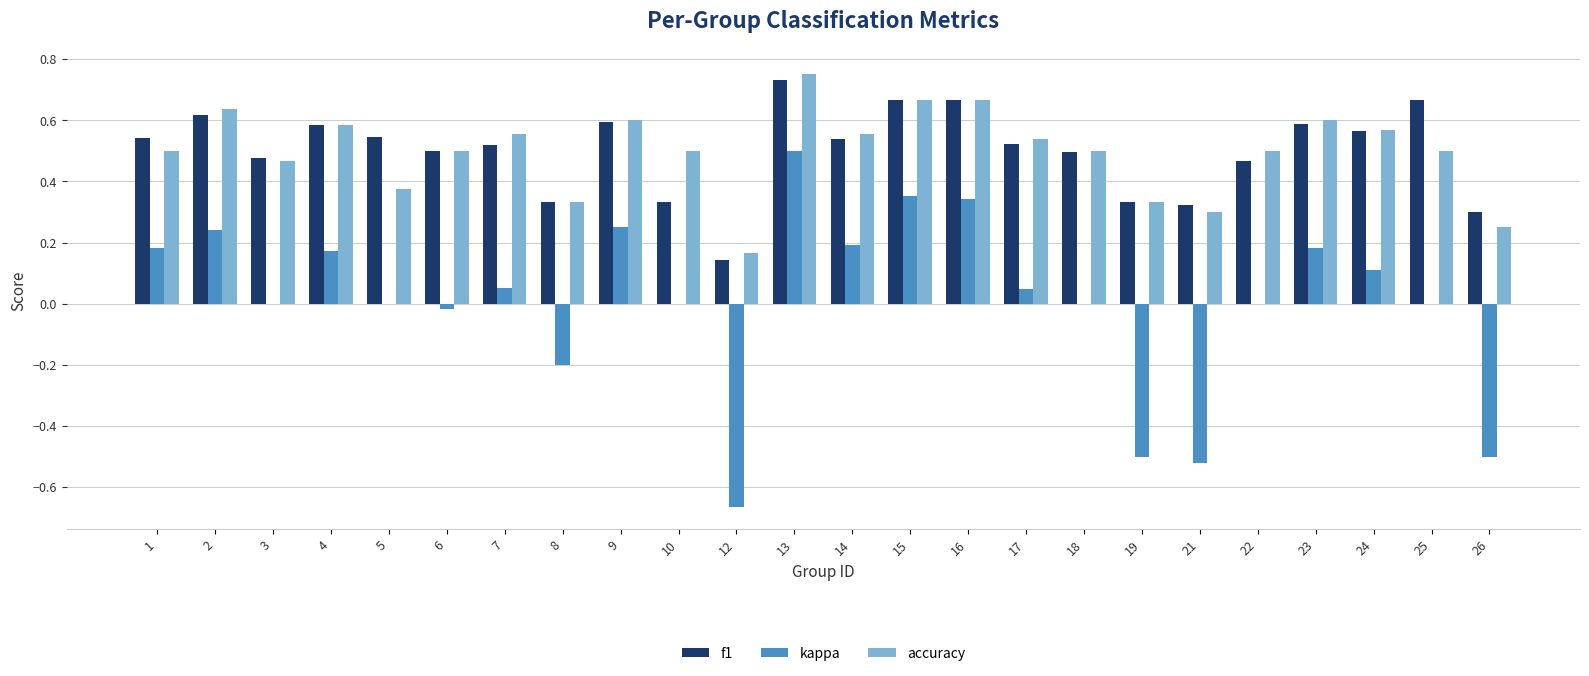

At which category is the sum across all series the highest?

13